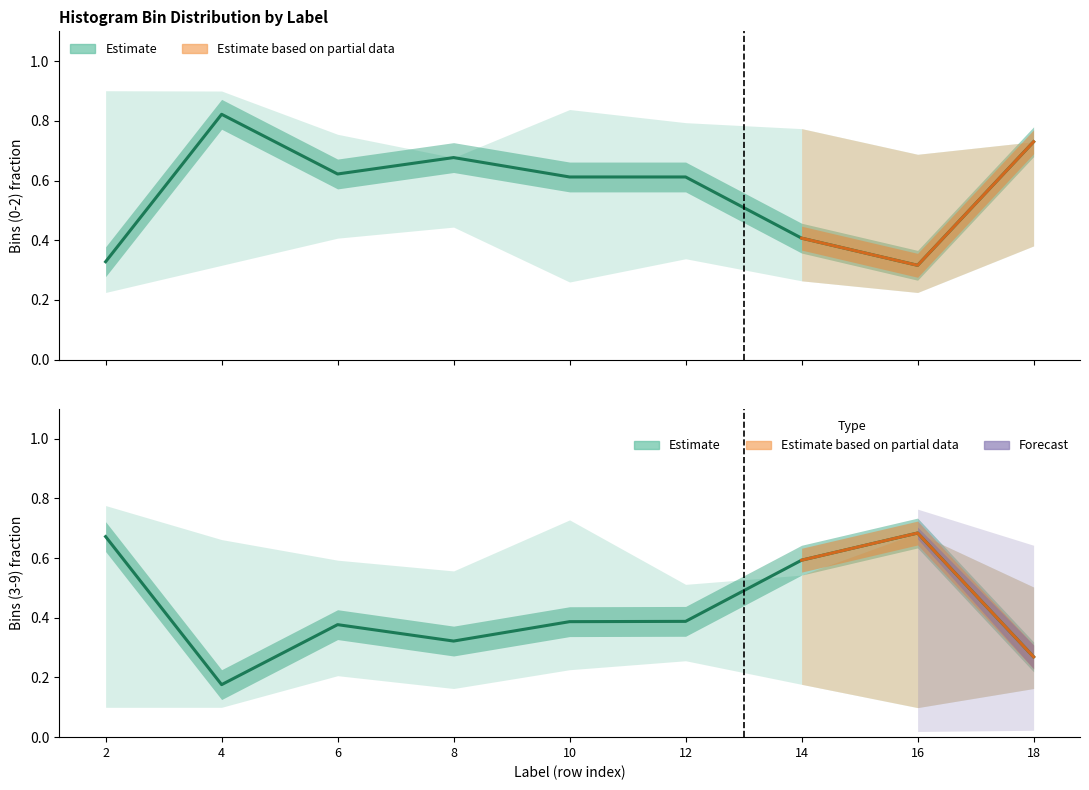

What is the value of the Bins (0-2) point at the 6th from the left?

0.6